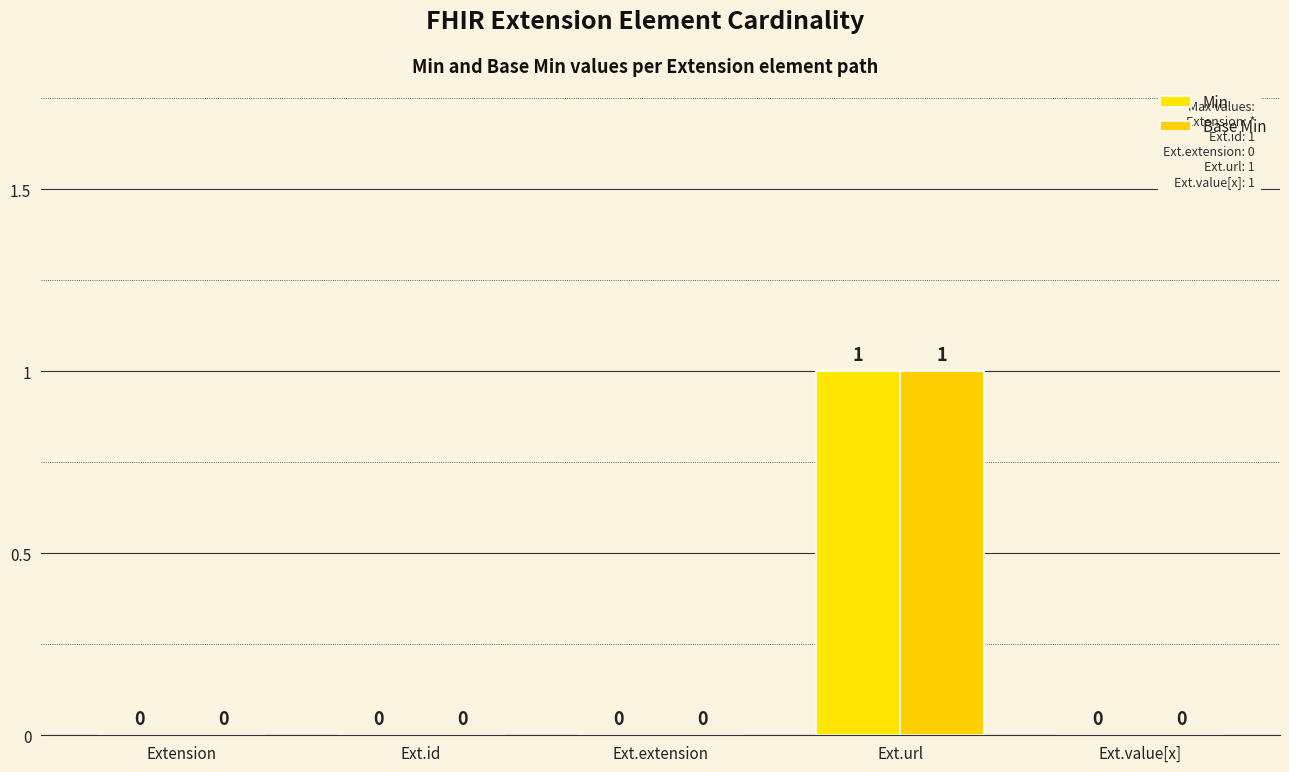

True or false: Min has a value of 0 at Ext.id.

True